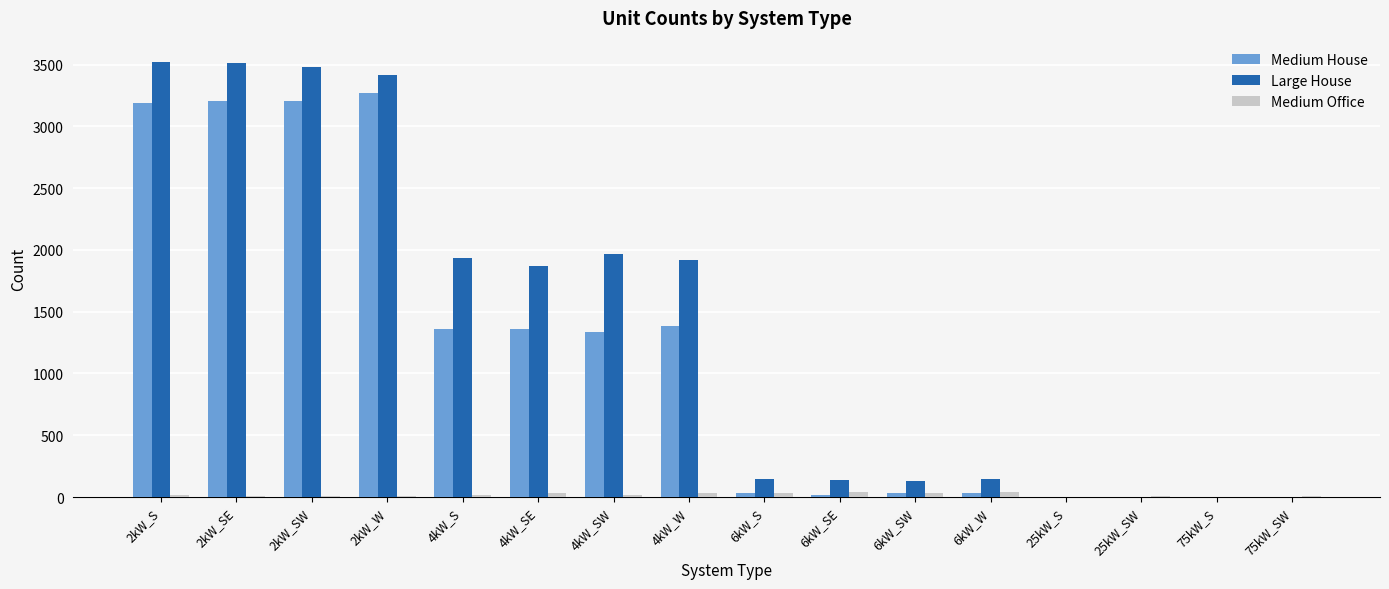

Does the chart contain stacked bars?

No